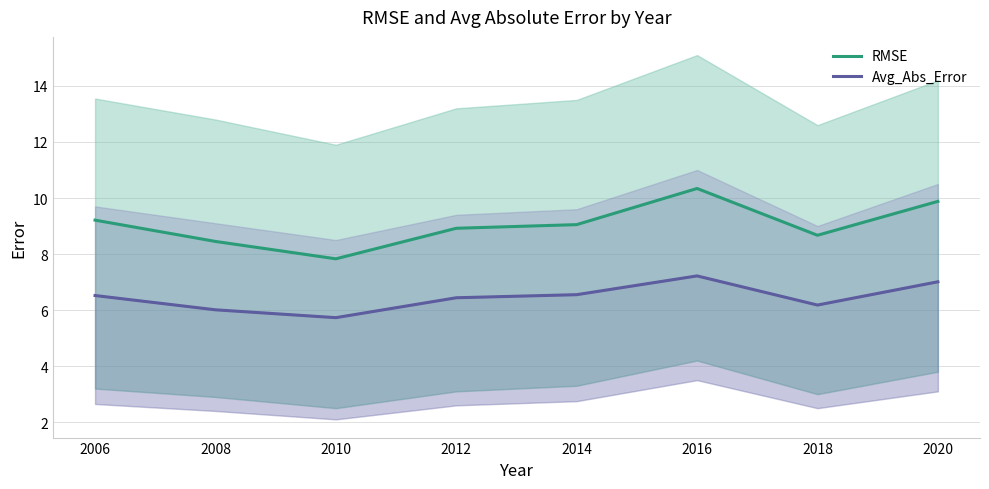

What are all the series names shown in the legend?

RMSE, Avg_Abs_Error